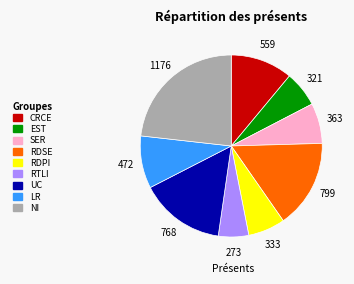

How many segments does this pie chart have?

9